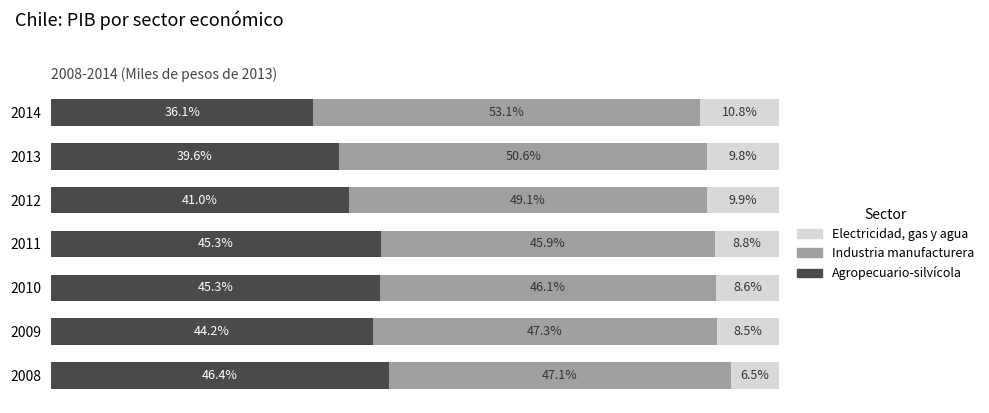

What are all the series names shown in the legend?

Electricidad, gas y agua, Industria manufacturera, Agropecuario-silvícola